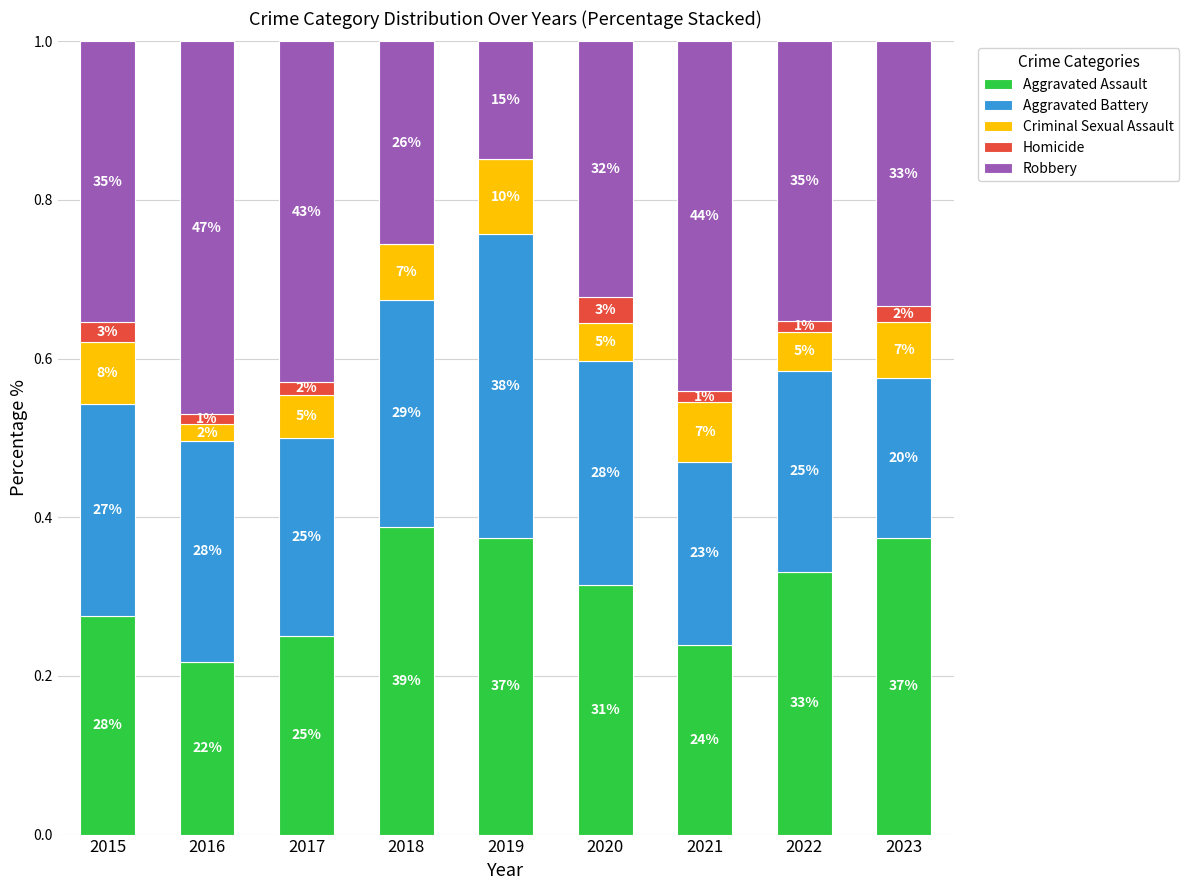

Count the Homicide values in the range 0 to 1.

9